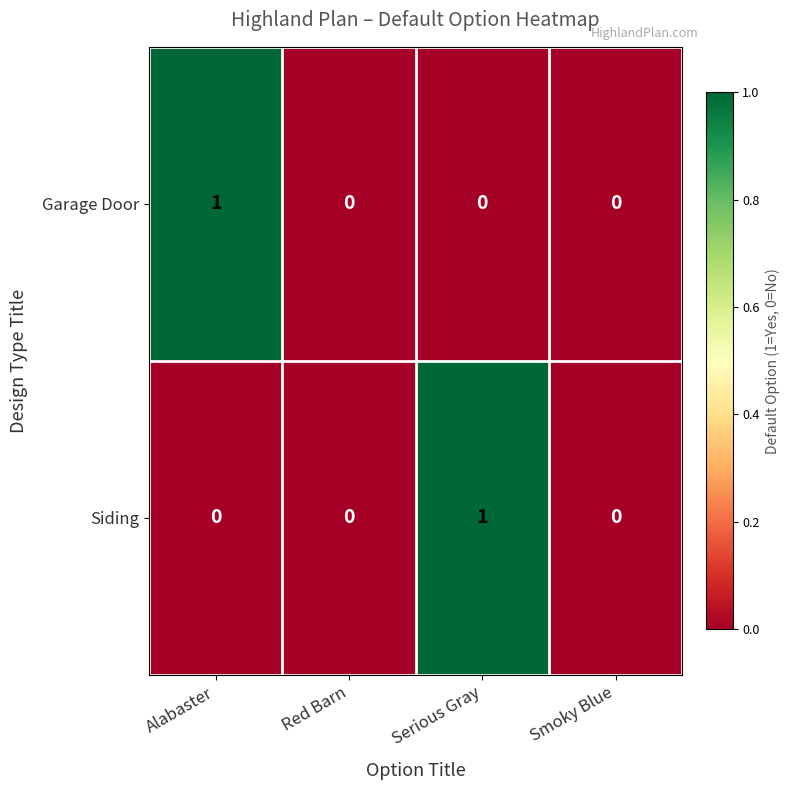

Which category has the highest value in the Garage Door series?

Alabaster